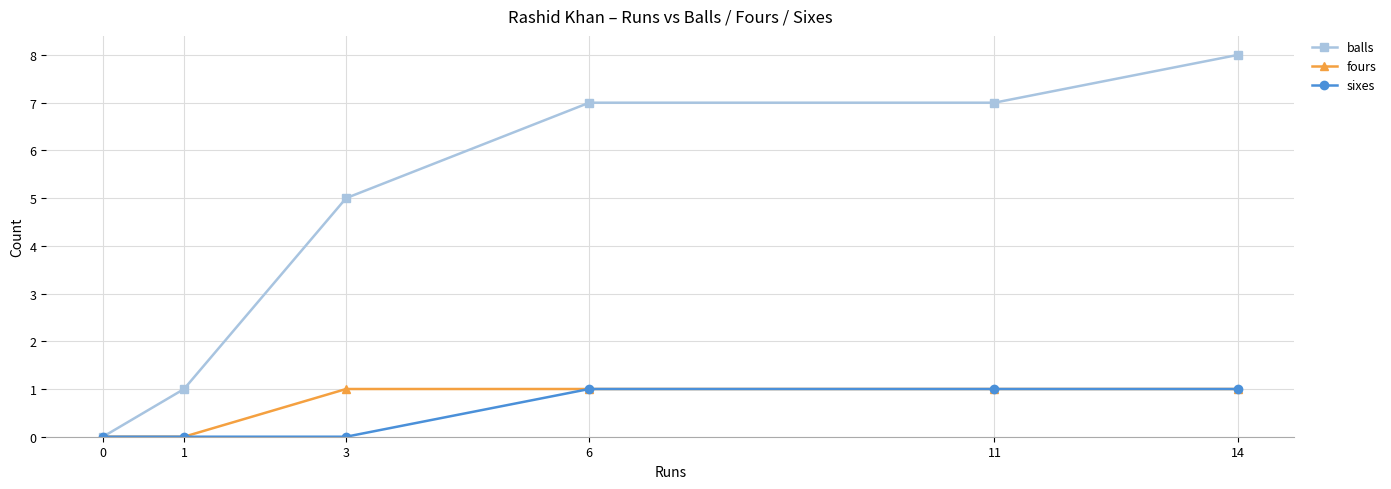

True or false: sixes has a value of 1 at 6.

True